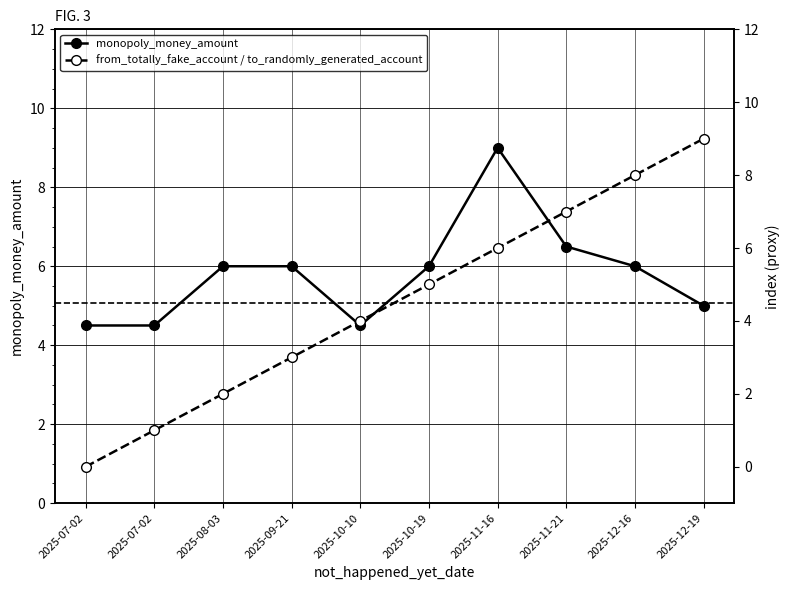

In monopoly_money_amount, how many points are higher than both neighbors (excluding endpoints)?

1